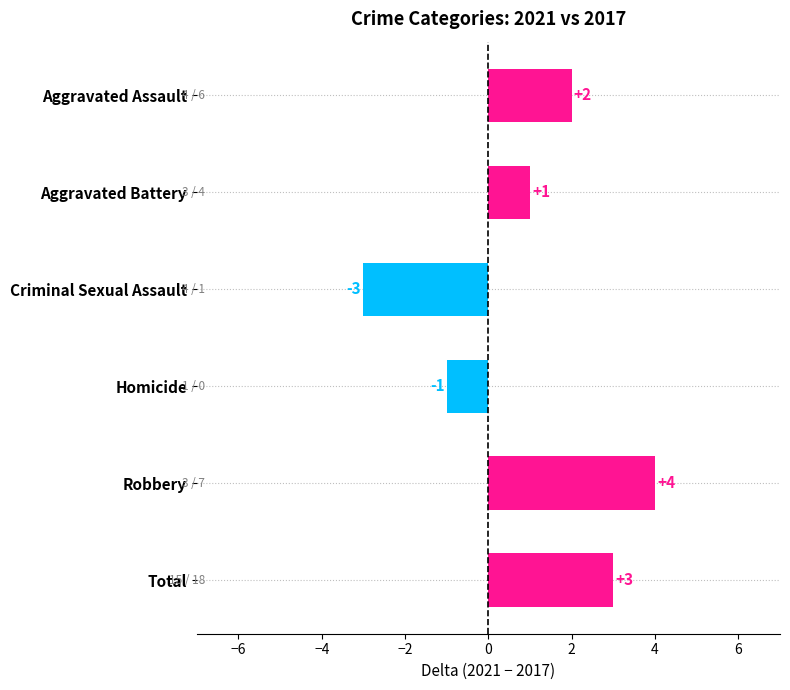

Which has a higher value, Total or Criminal Sexual Assault?

Total